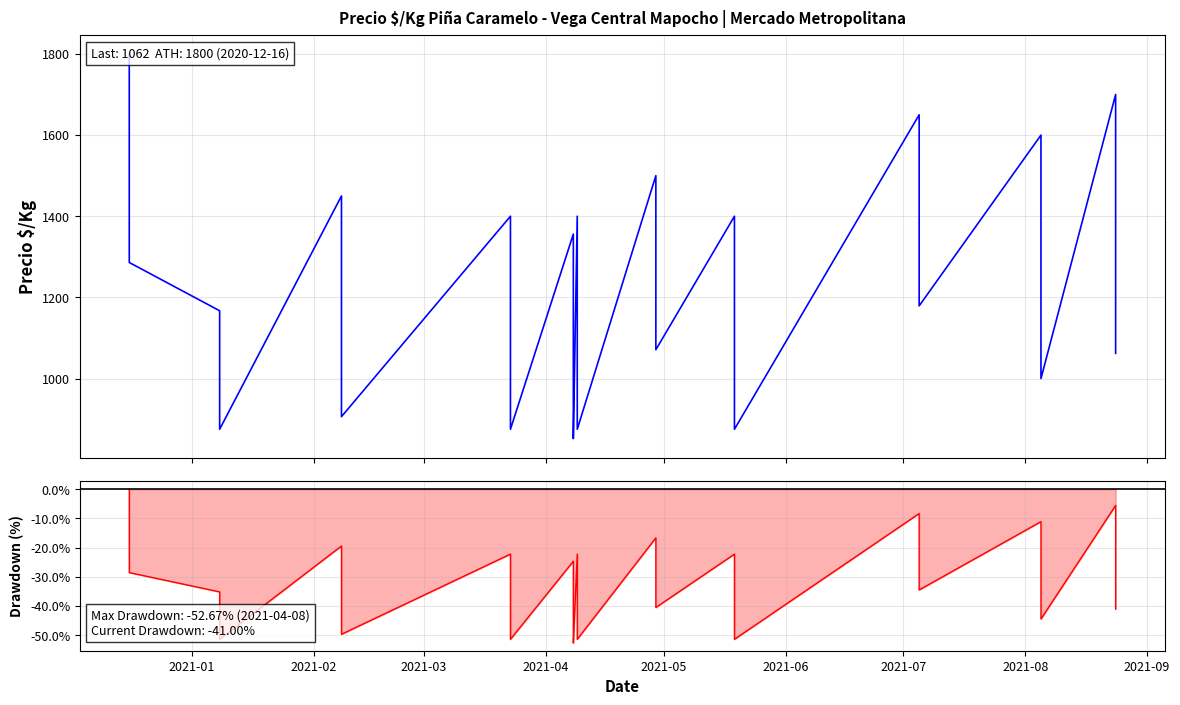

The value of Precio $/Kg at 14 is 1892.8. True or false?

False